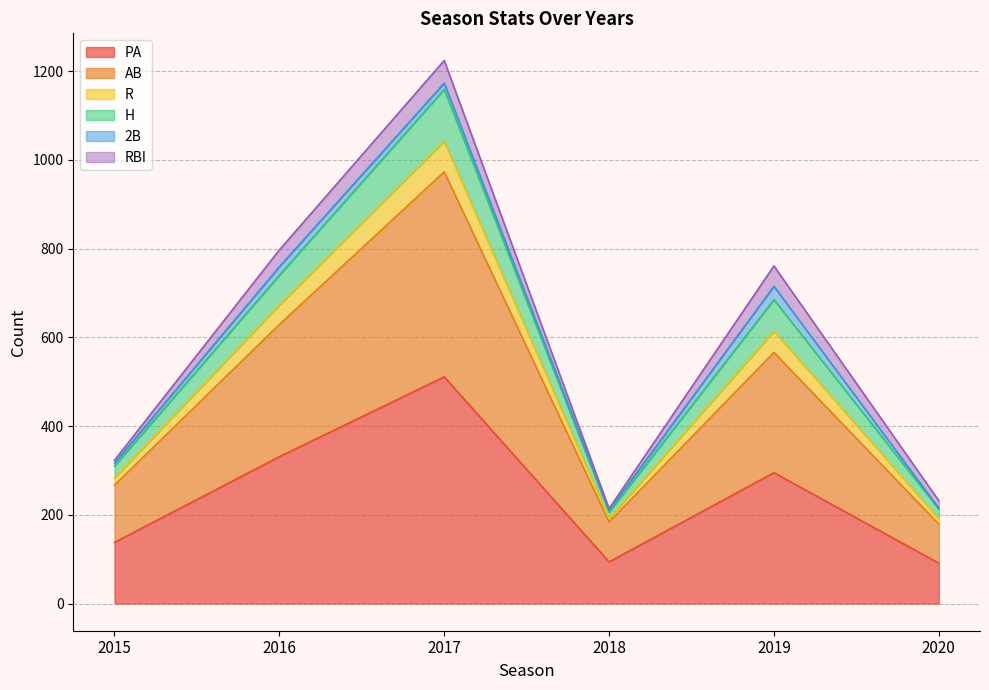

True or false: R has more than 0 interior local peaks.

True